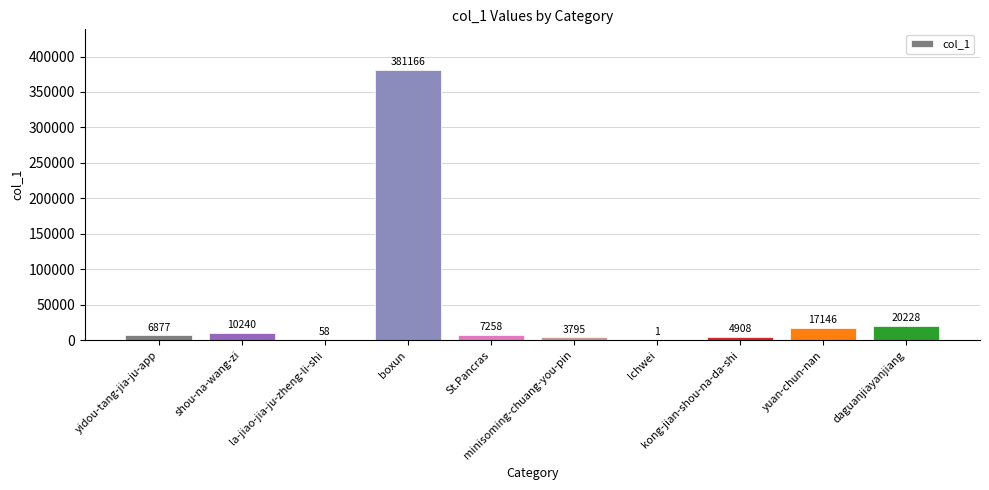

What is the greatest value displayed?

381166